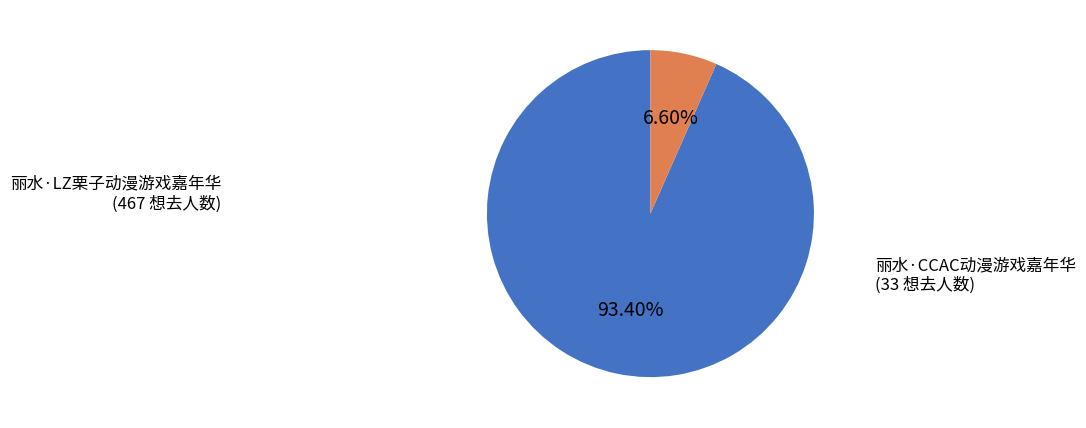

What is the majority slice?

丽水·LZ栗子动漫游戏嘉年华